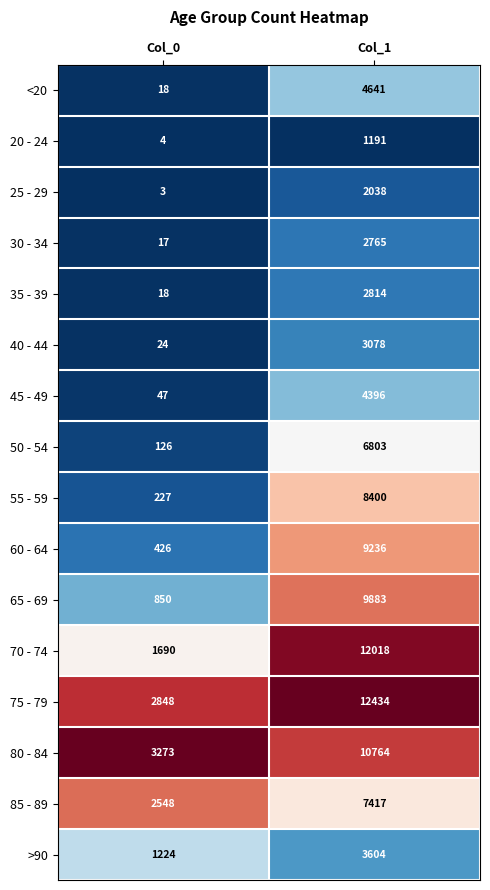

Which series changed the most between Col_0 and Col_1?

70 - 74